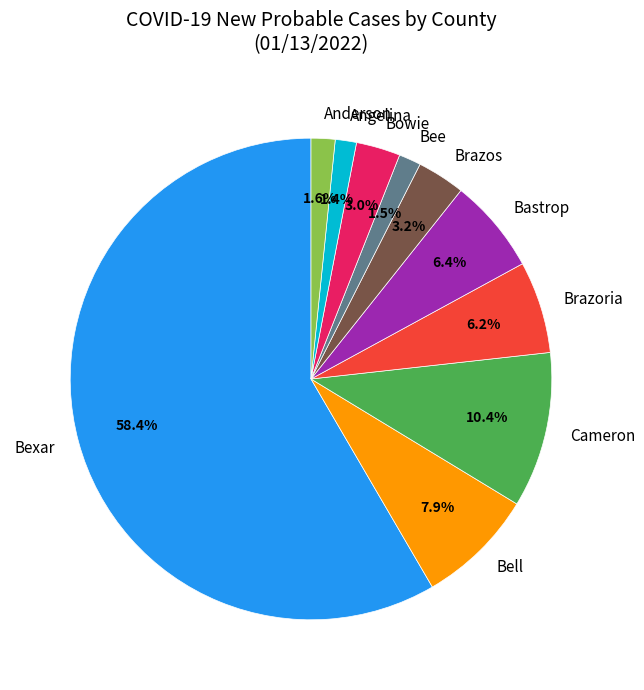

Approximately how many times larger is the value at Anderson compared to Brazos?

0.5